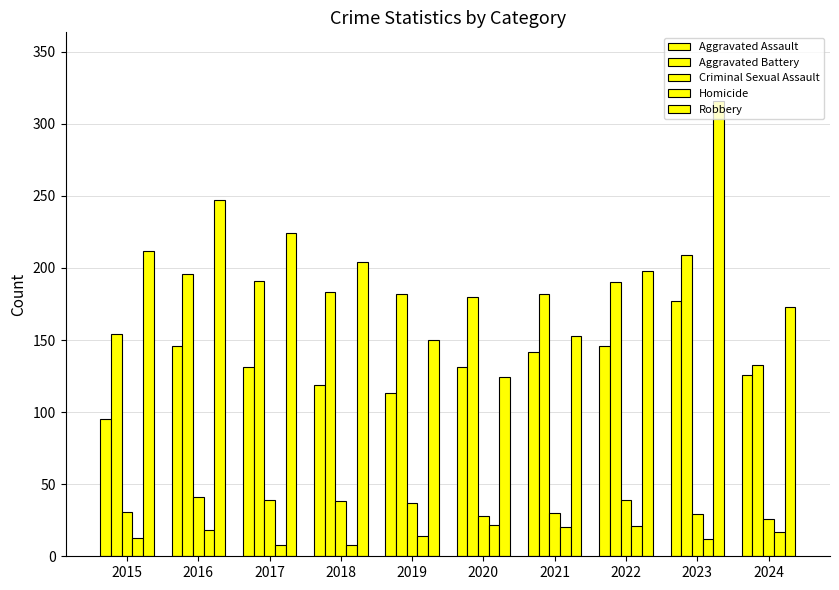

Reading right to left, transcribe all the data shown in this chart.

Aggravated Assault: 2024=126	2023=177	2022=146	2021=142	2020=131	2019=113	2018=119	2017=131	2016=146	2015=95
Aggravated Battery: 2024=133	2023=209	2022=190	2021=182	2020=180	2019=182	2018=183	2017=191	2016=196	2015=154
Criminal Sexual Assault: 2024=26	2023=29	2022=39	2021=30	2020=28	2019=37	2018=38	2017=39	2016=41	2015=31
Homicide: 2024=17	2023=12	2022=21	2021=20	2020=22	2019=14	2018=8	2017=8	2016=18	2015=13
Robbery: 2024=173	2023=316	2022=198	2021=153	2020=124	2019=150	2018=204	2017=224	2016=247	2015=212